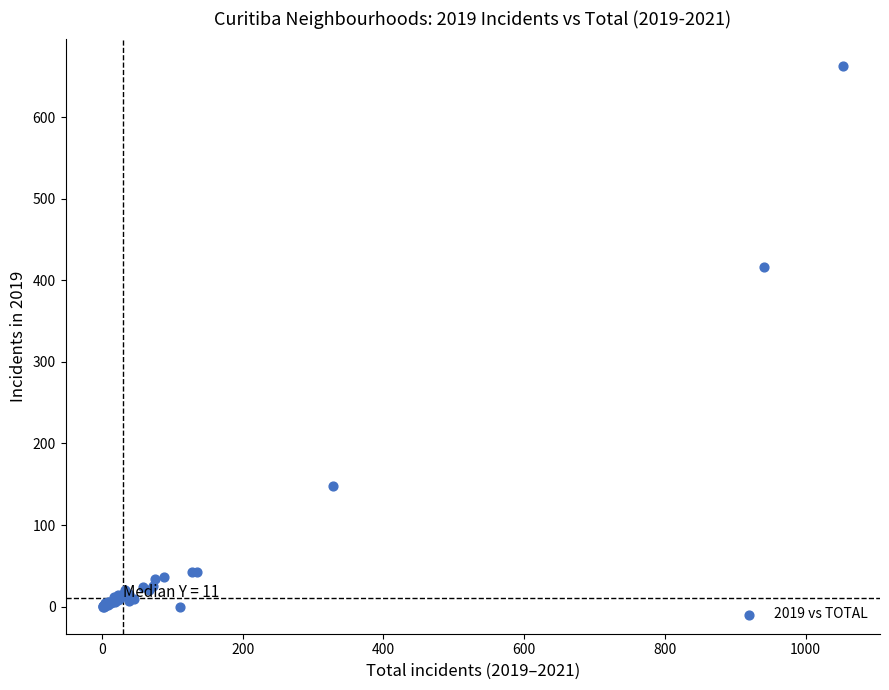

What Y value in the scatter plot is closest to 331?

416